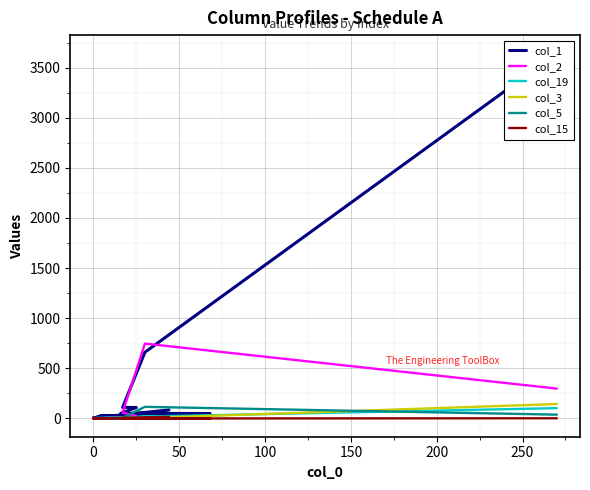

True or false: col_3 has a value of -83 at 9.

False